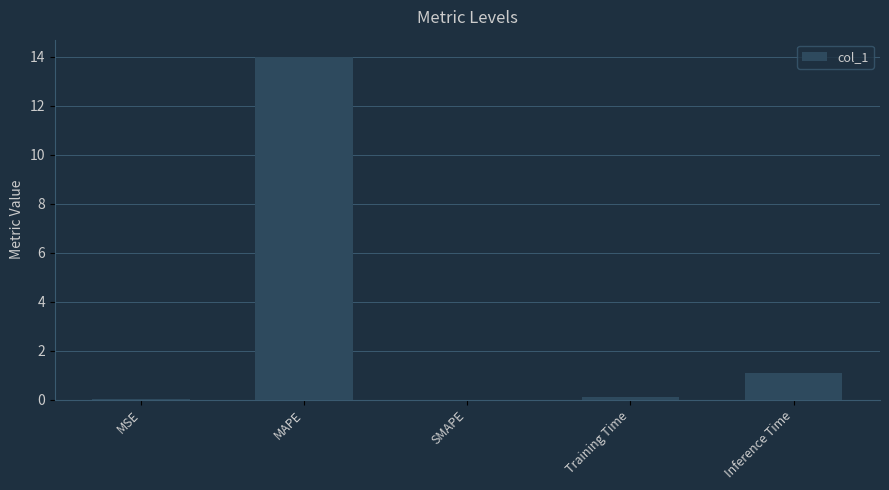

What is the change in value from SMAPE to Inference Time?

+1.1